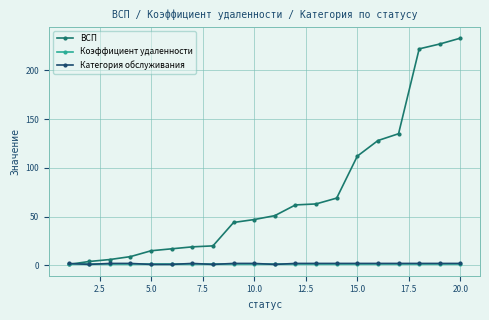

What is the maximum value for ВСП?

233